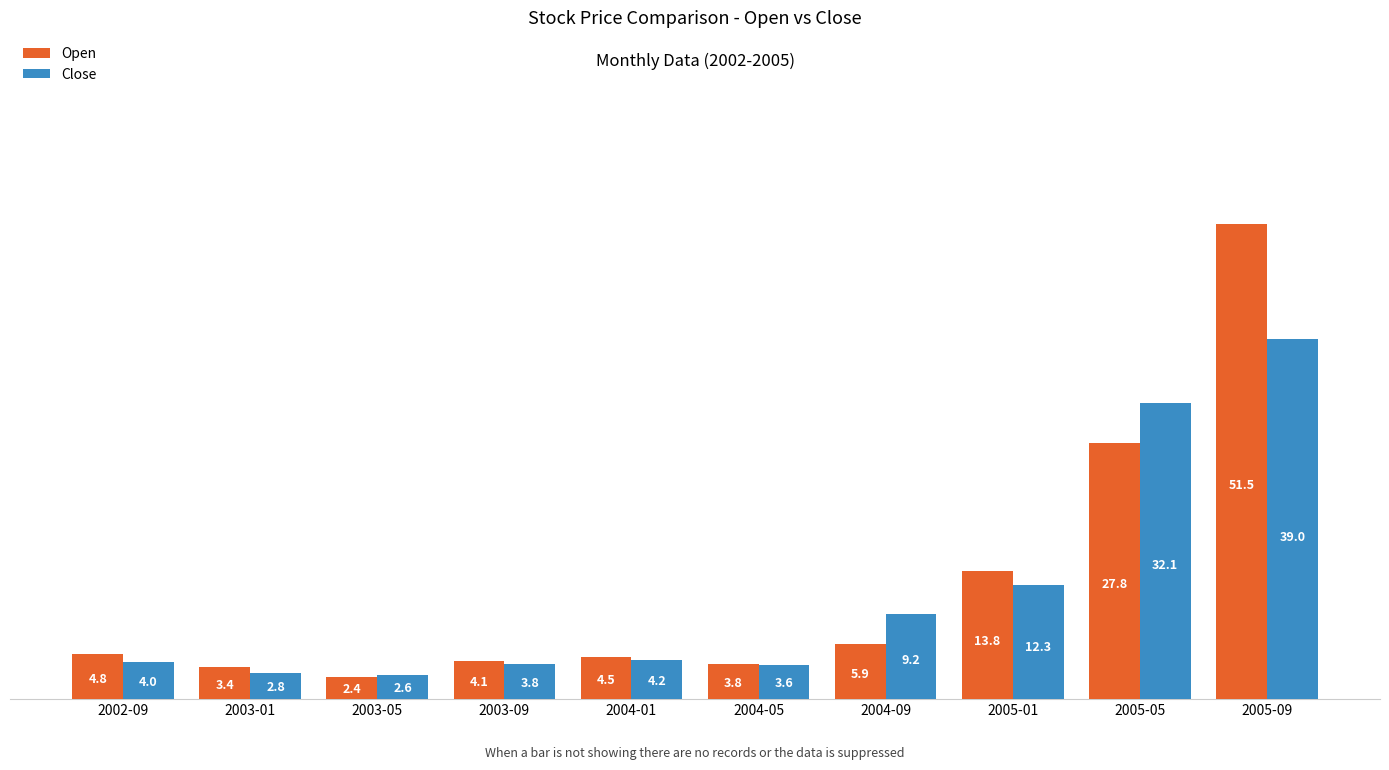

How many values in the Open series exceed 4?

7